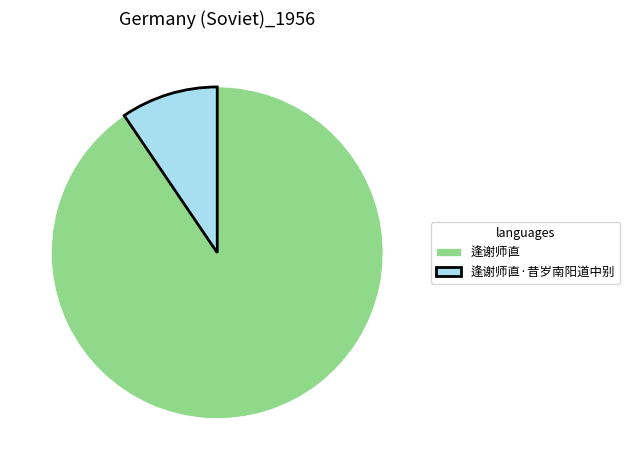

Rank the categories by value from highest to lowest.

逢谢师直, 逢谢师直·昔岁南阳道中别